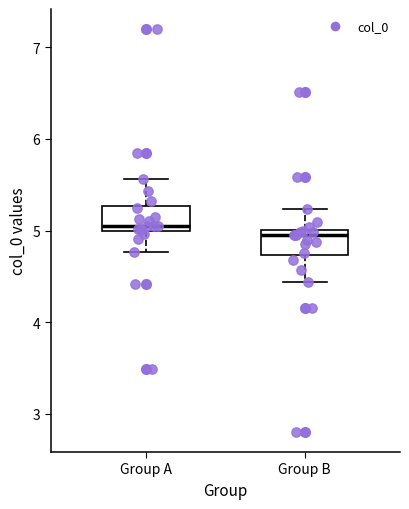

Where does the upper whisker of the box for Group A end on the y-axis? The values are not printed on the chart, so give them approximately, as read against the axis.

5.6